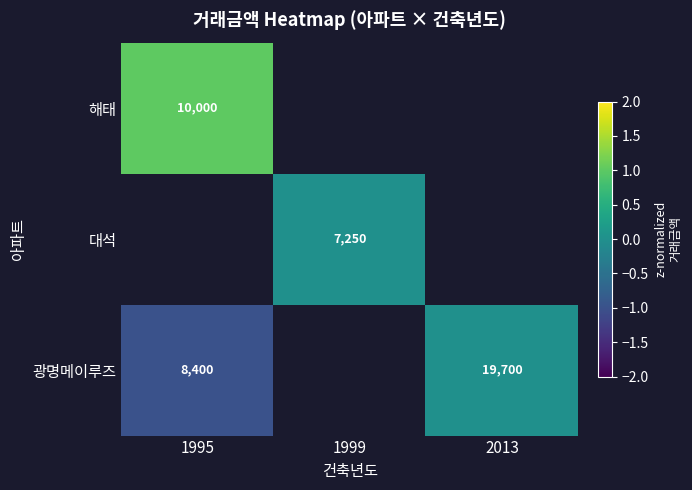

Count the number of categories in the chart.

3